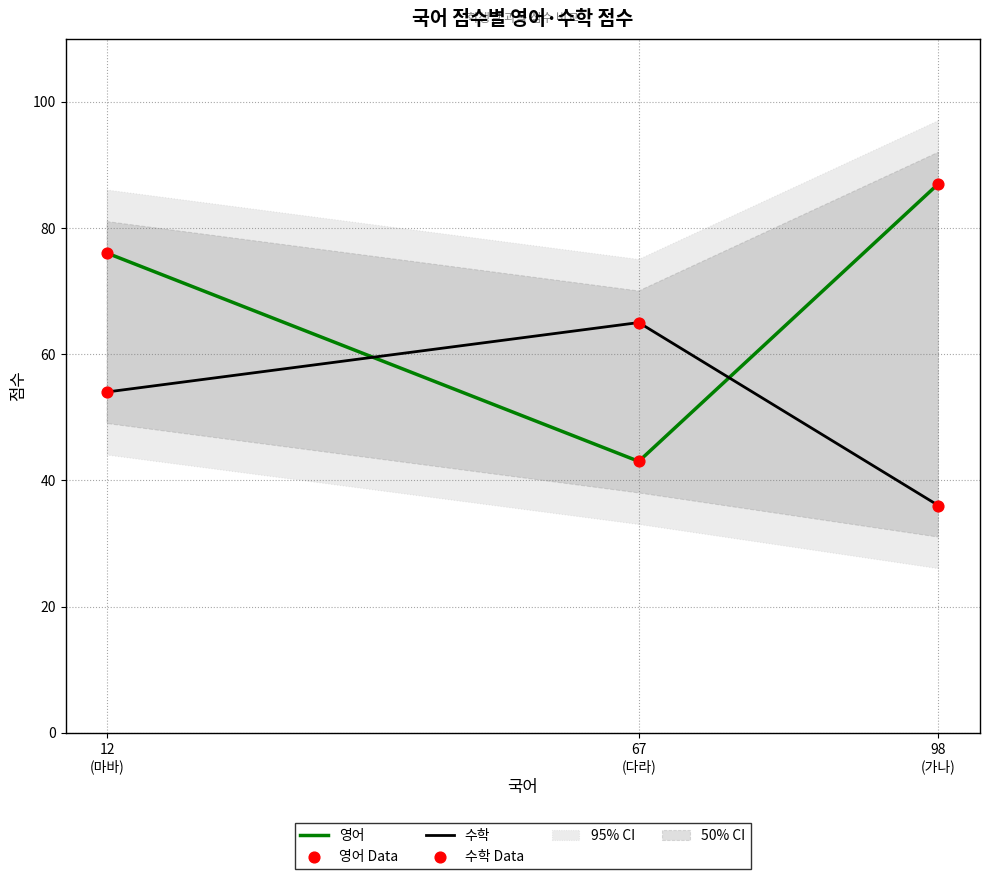

Which series has the largest total across all categories?

영어